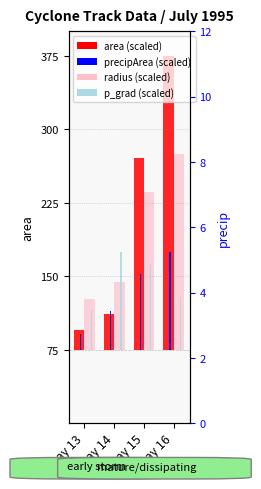

What is the difference between the radius (scaled) values at Day 15 and Day 16?

38.7